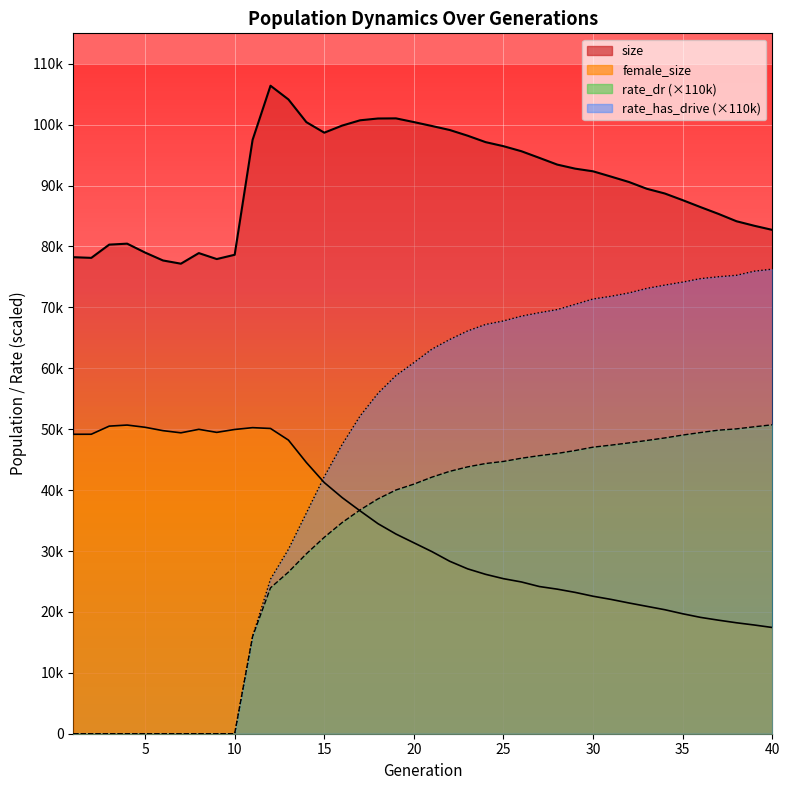

Which series has the widest spread of values?

rate_has_drive